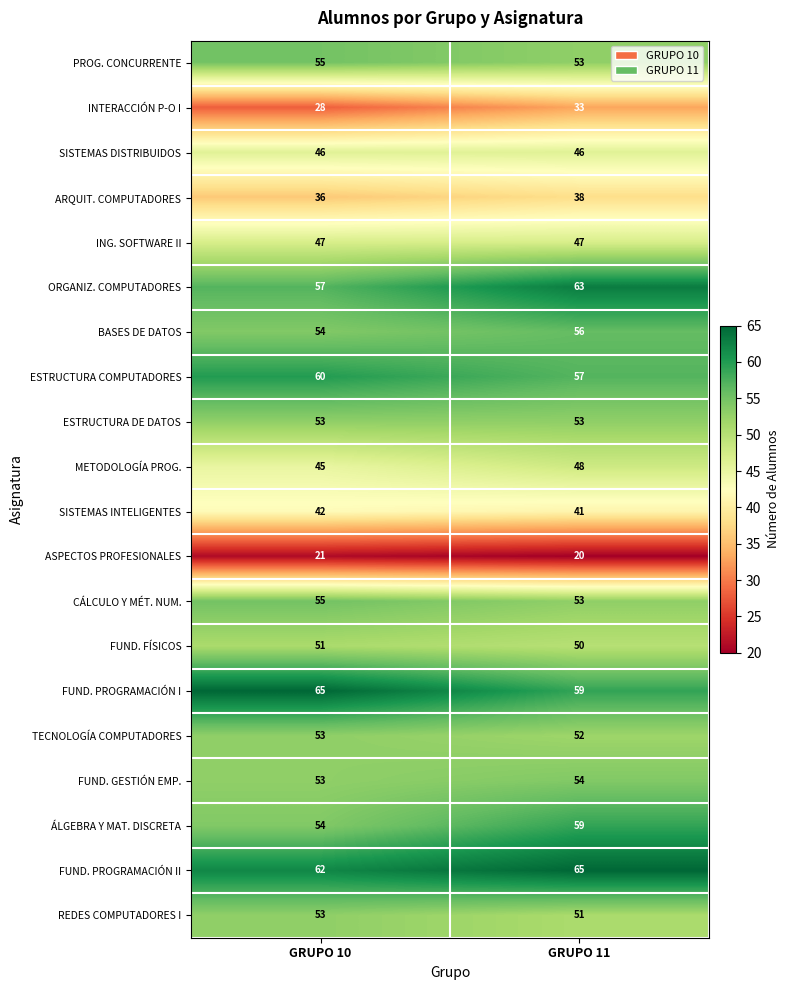

Which category has the lowest value across all series?

GRUPO 11